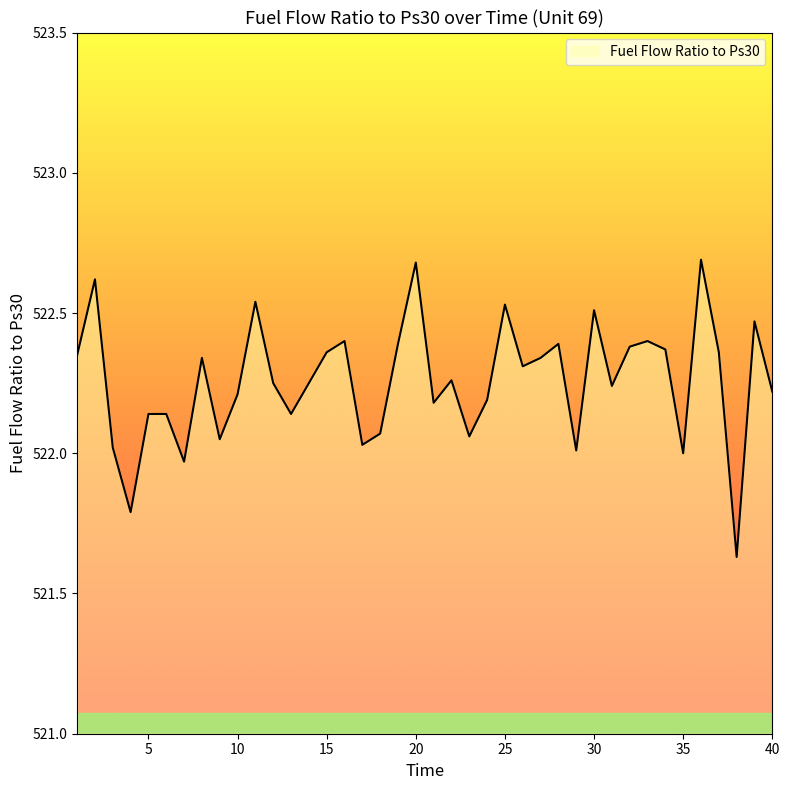

What is the difference between the maximum and minimum values?

1.1